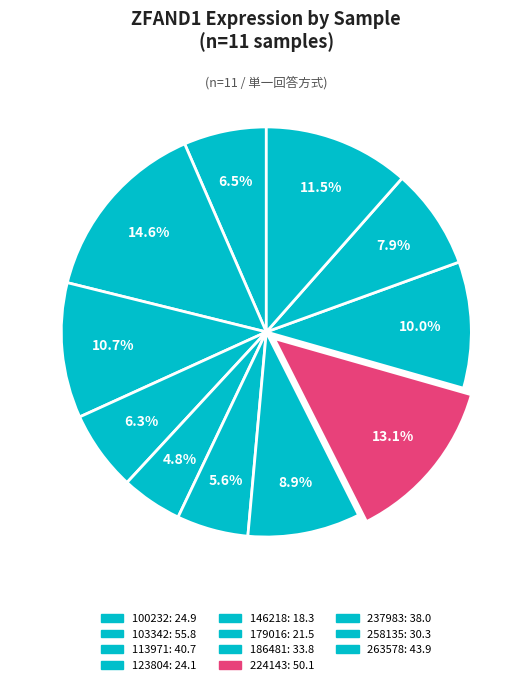

Count the number of slices in the pie.

11